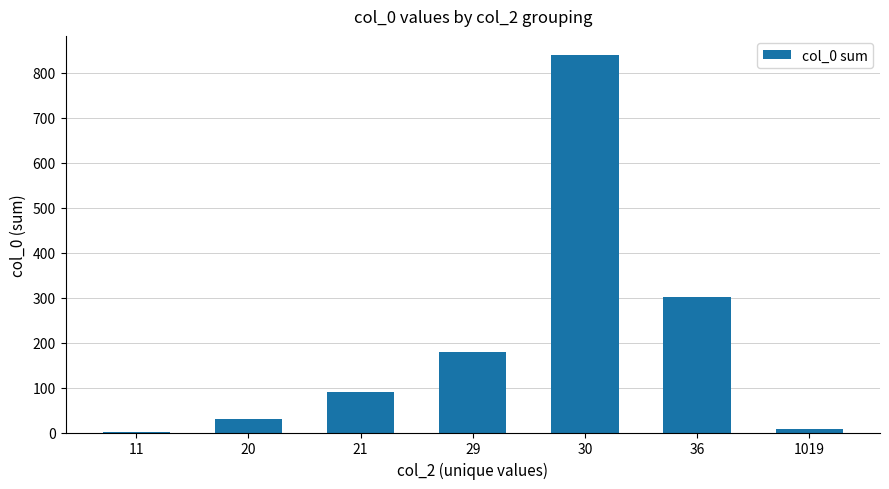

At which label is the value closest to 421?

36